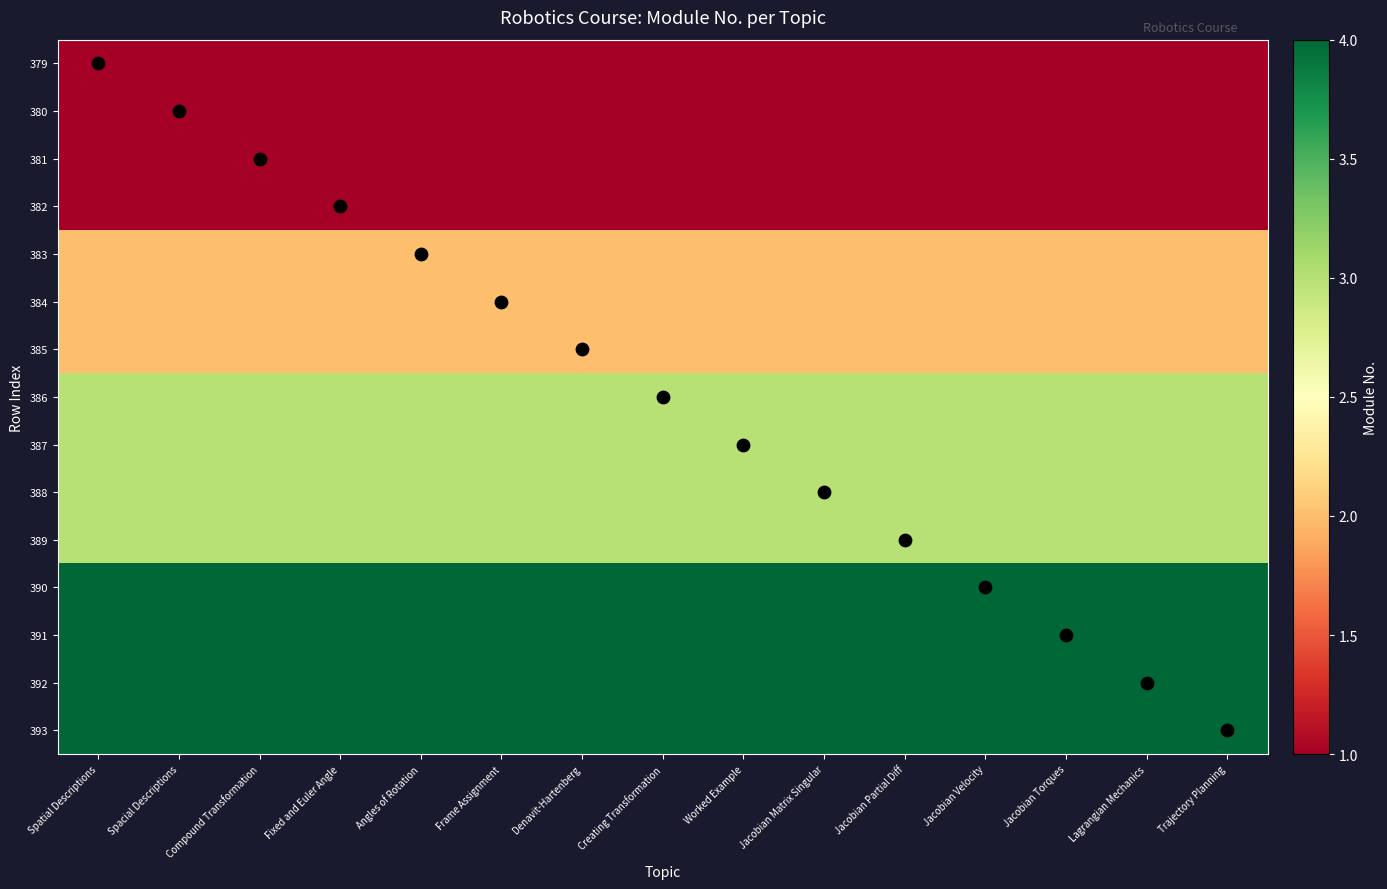

Is the value of 379 at Frame Assignment greater than the value of 386 at Spatial Descriptions?

No